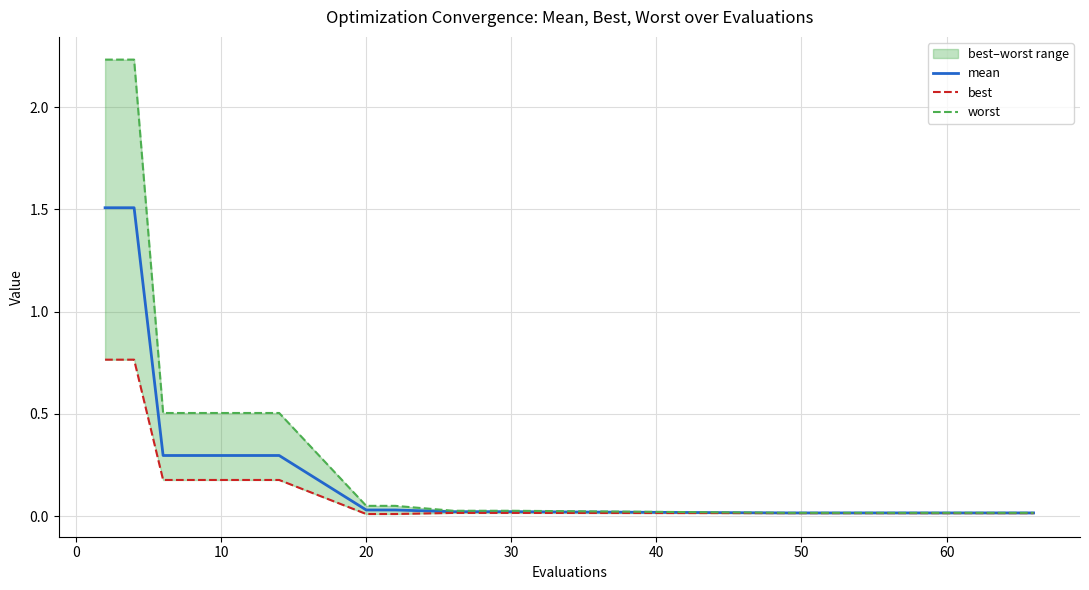

True or false: mean has a value of 0.0 at 30.

True